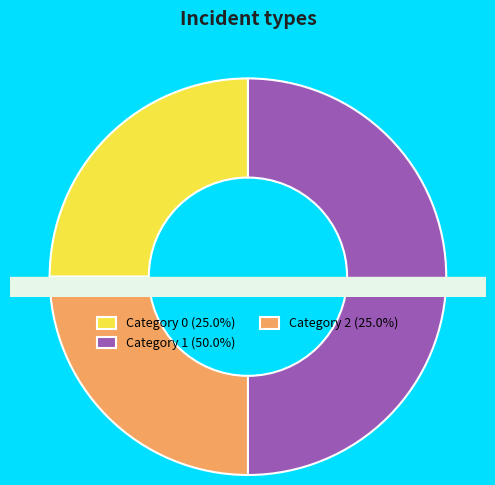

To the nearest percent, what is the combined percentage of 0 and 1?

75%